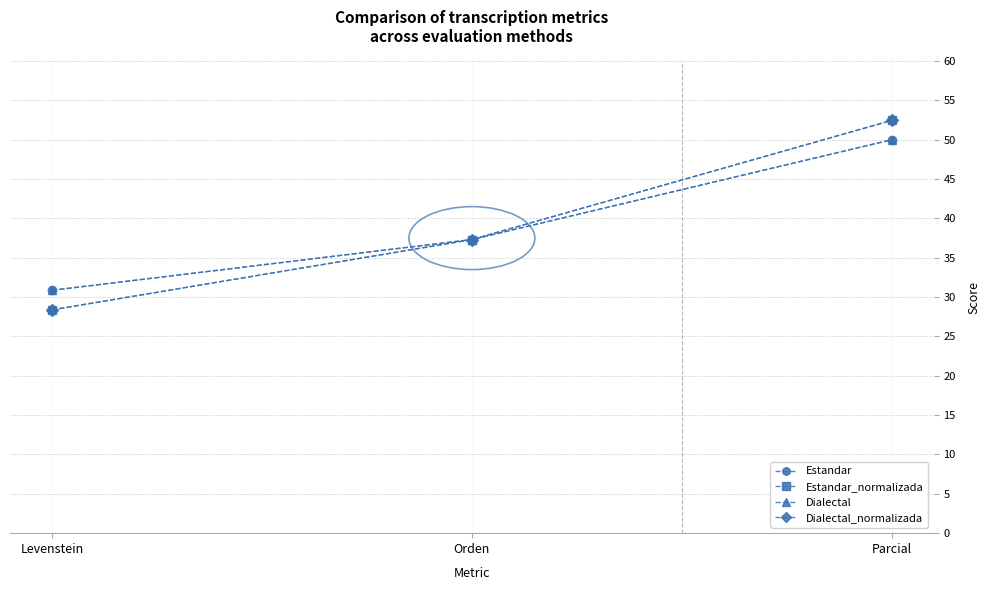

What is the sum of all Estandar_normalizada values?

118.2